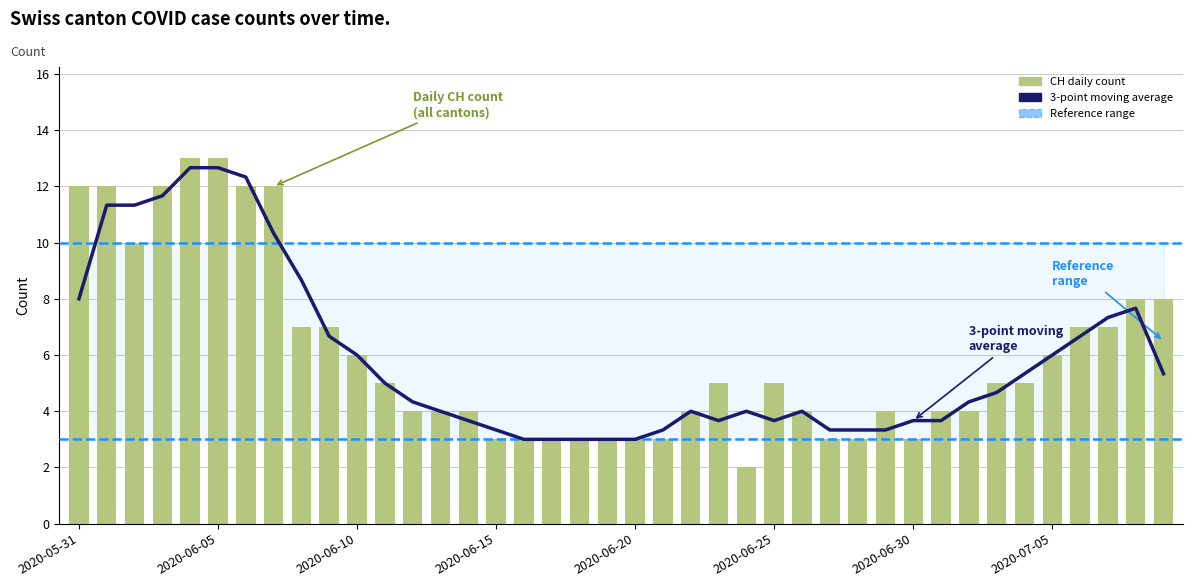

At how many categories does at least one series exceed 12?

3